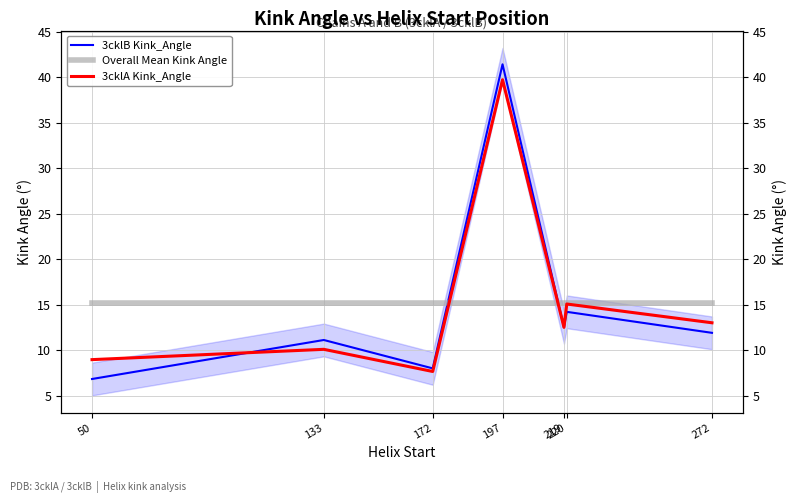

The value of 3cklA Kink_Angle at 272 is 20.2. True or false?

False